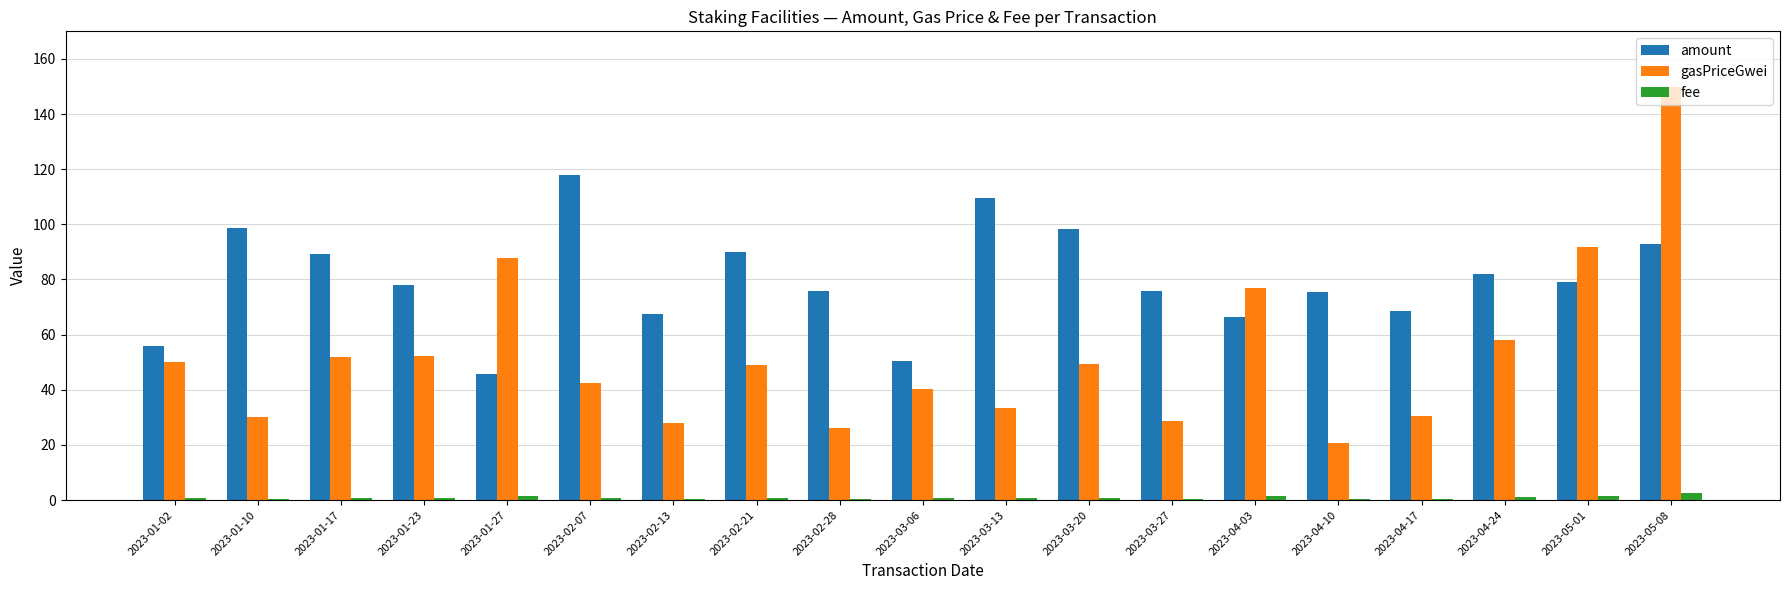

The value of gasPriceGwei at 2023-05-01 is 159.5. True or false?

False